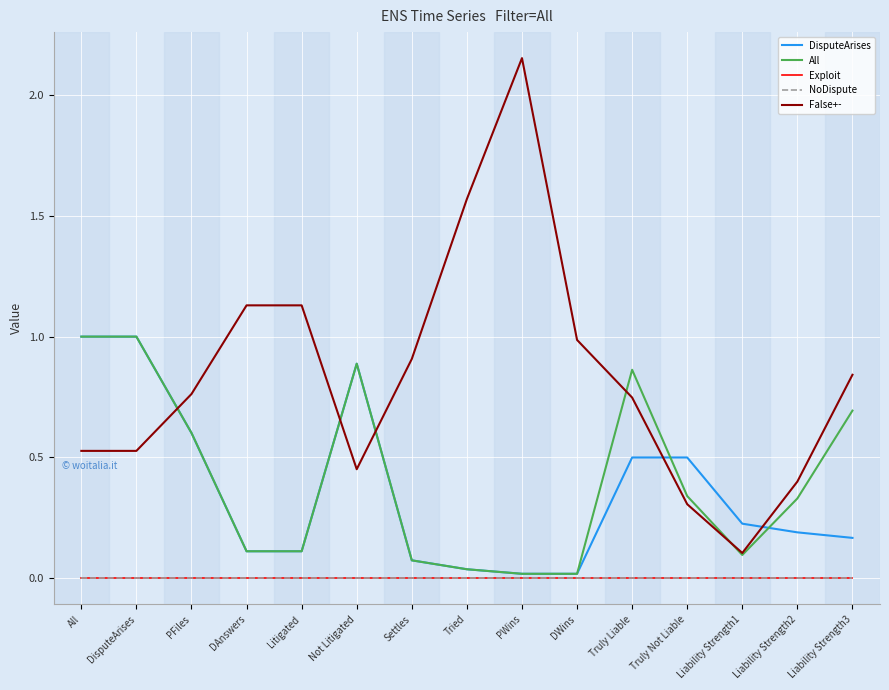

What are all the series names shown in the legend?

DisputeArises, All, Exploit, NoDispute, False+-